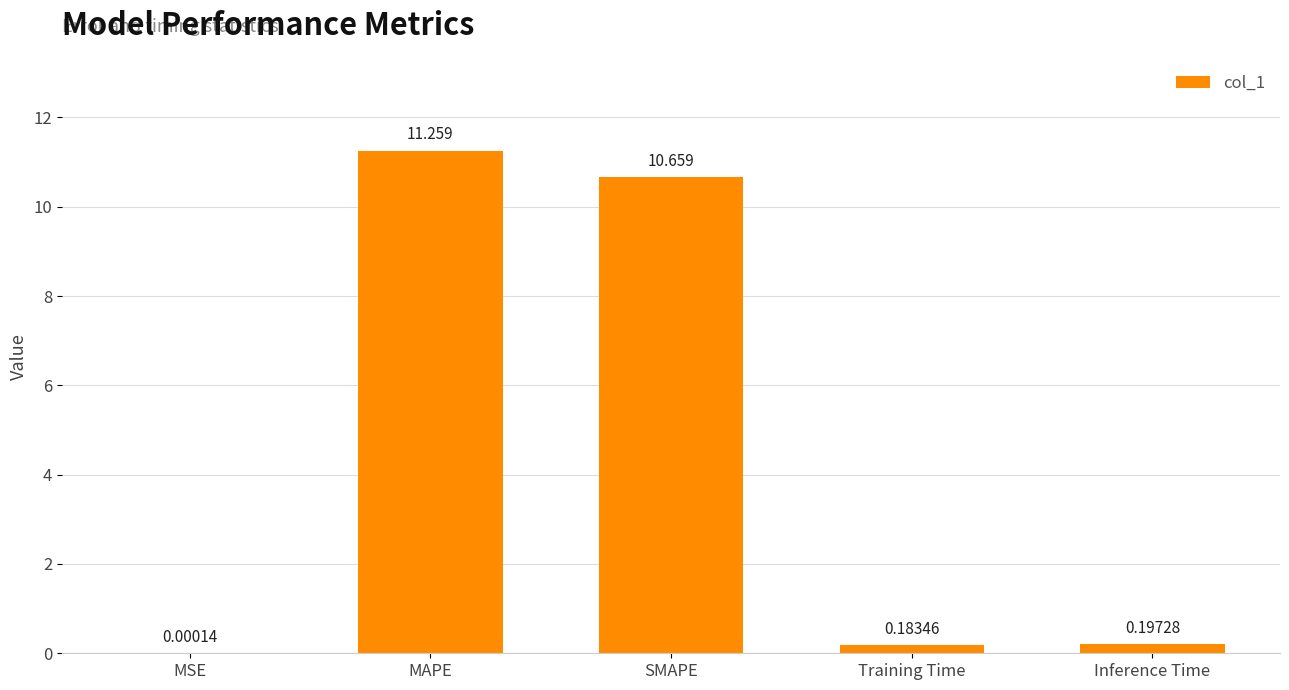

How many data points does each series have?

5